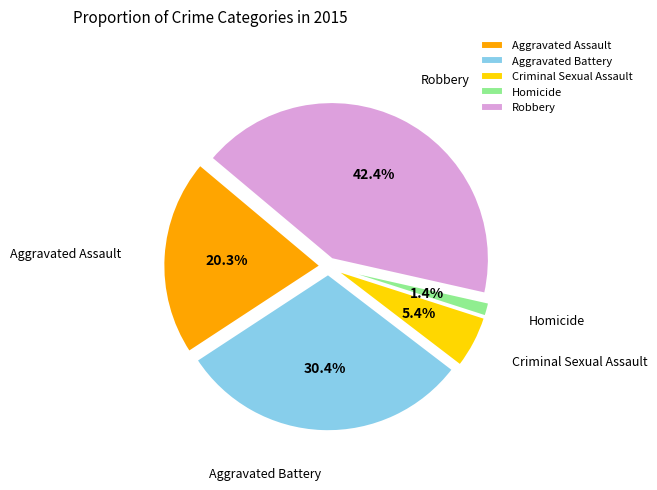

To the nearest percent, what is the average slice percentage?

20%